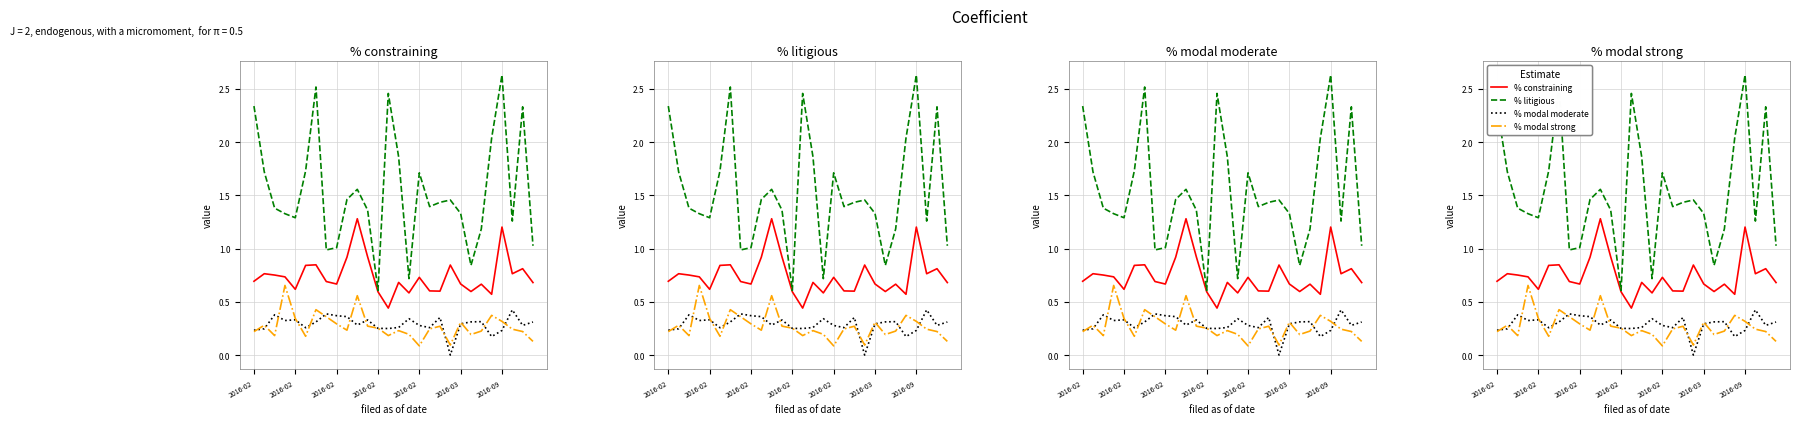

What is the highest value of the % litigious series?

2.6